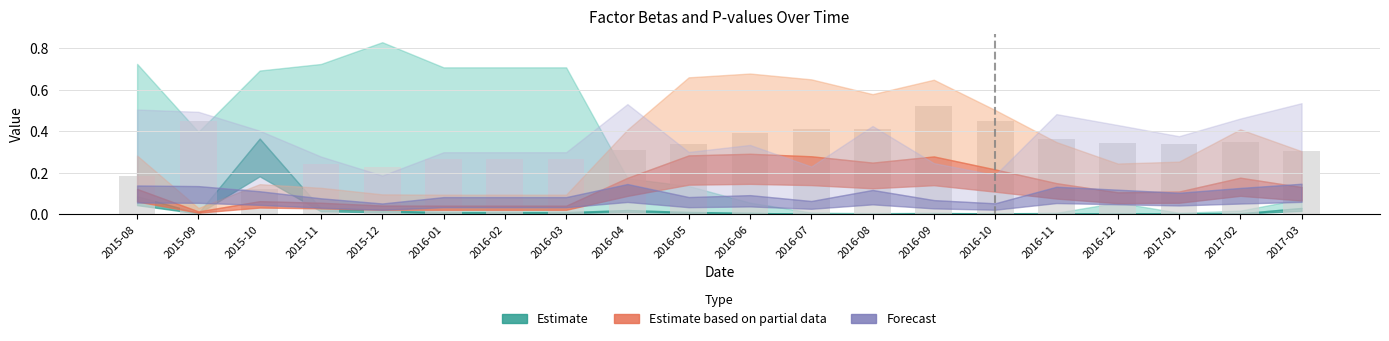

What is the sum of the values at 2017-02 and 2016-06?

0.7